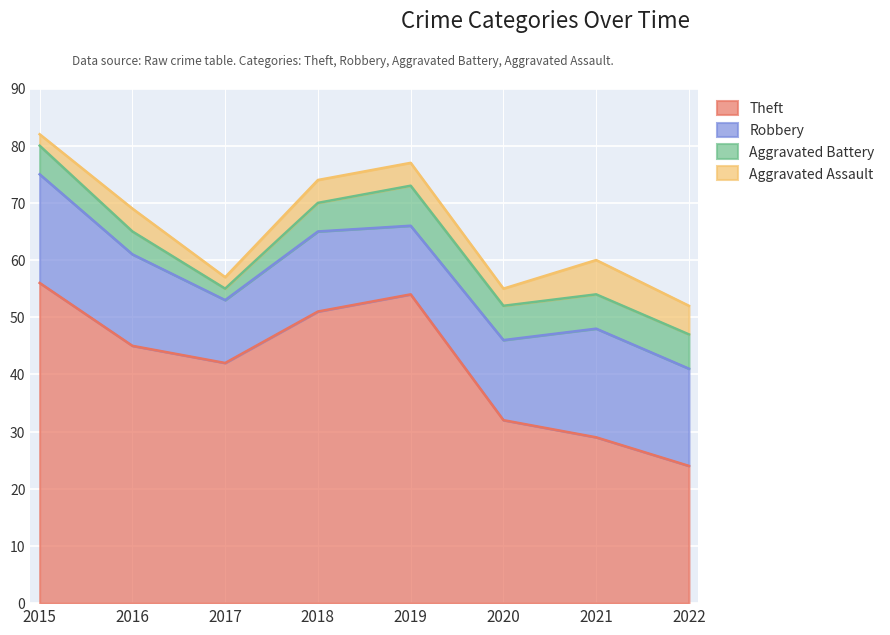

What is the value of the Aggravated Battery point at the 8th from the left?

6